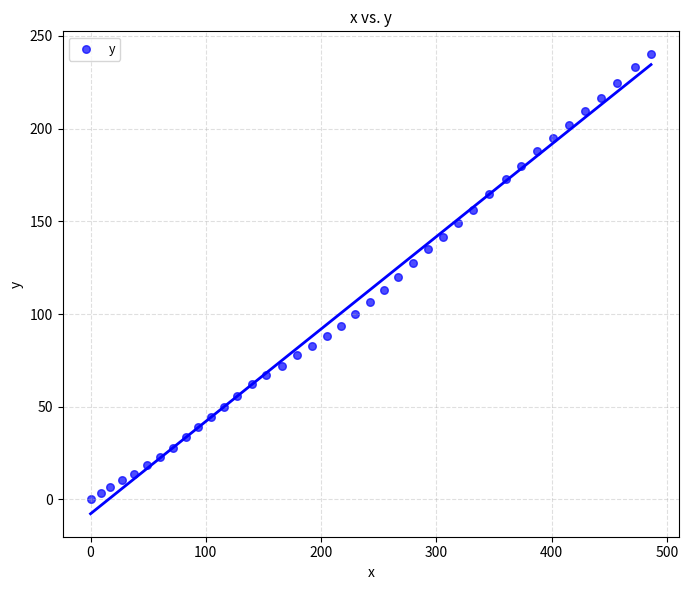

Count the number of points in this scatter plot.

40